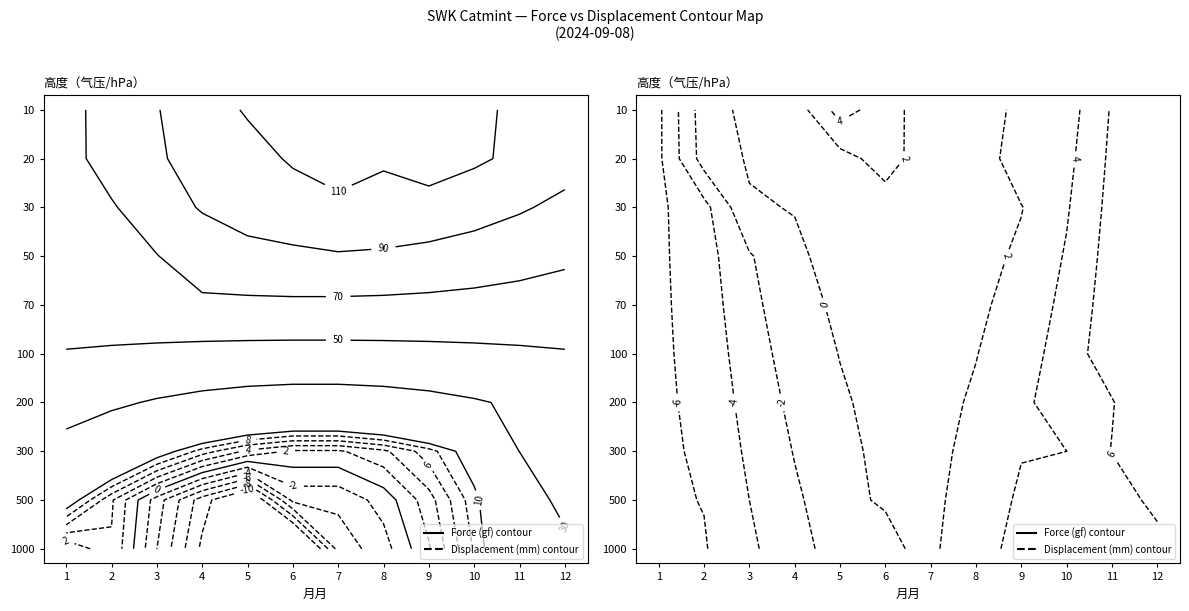

Between 106 and 88, which is larger?

106